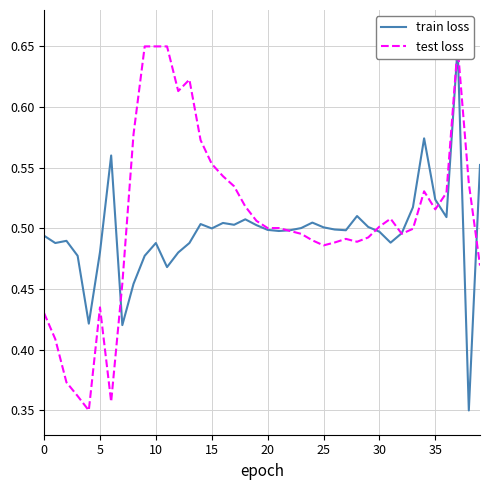

Which series has the largest range (max minus min)?

train loss